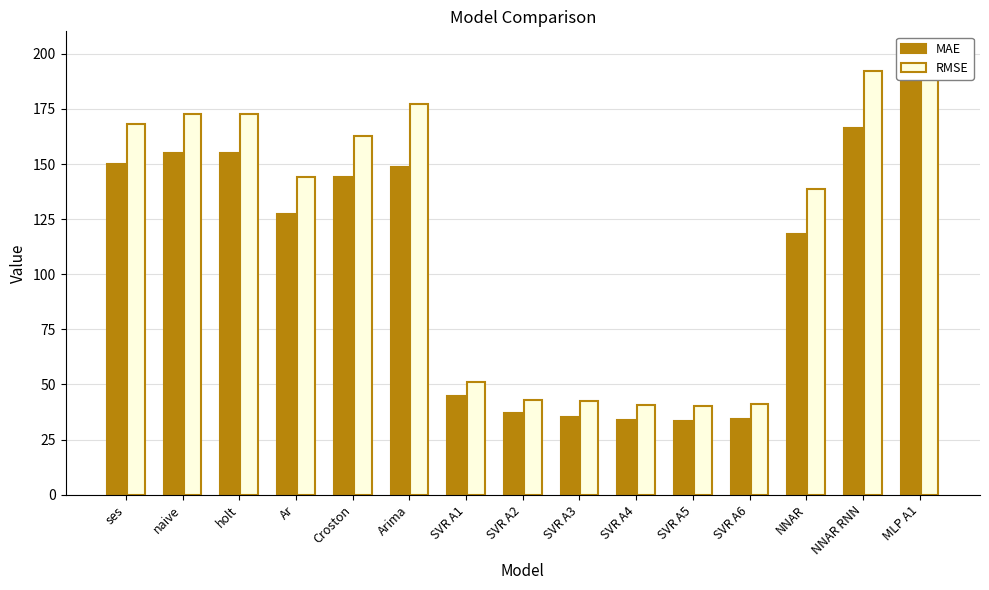

What is the average value of the RMSE series?

119.1